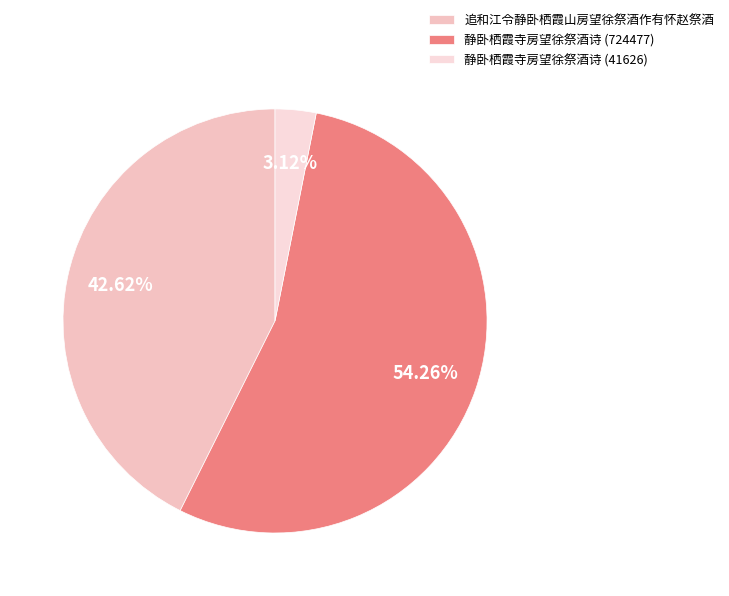

Count the number of slices in the pie.

3